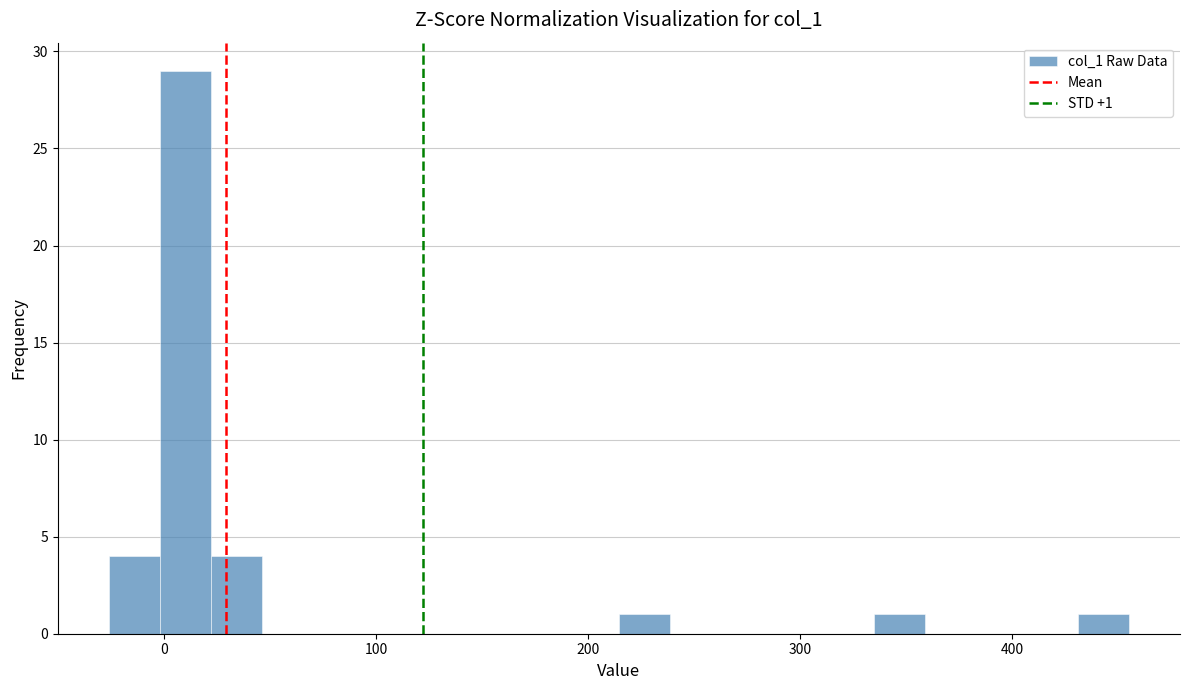

Around what value on the x-axis is the tallest bar? Give the approximate position of its centre, as read against the axis.

10